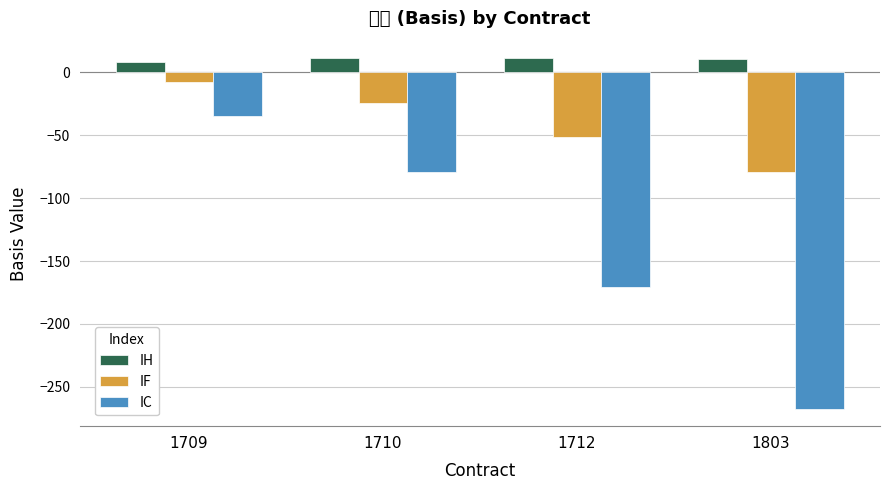

What is the difference between the IH values at 1803 and 1709?

2.6